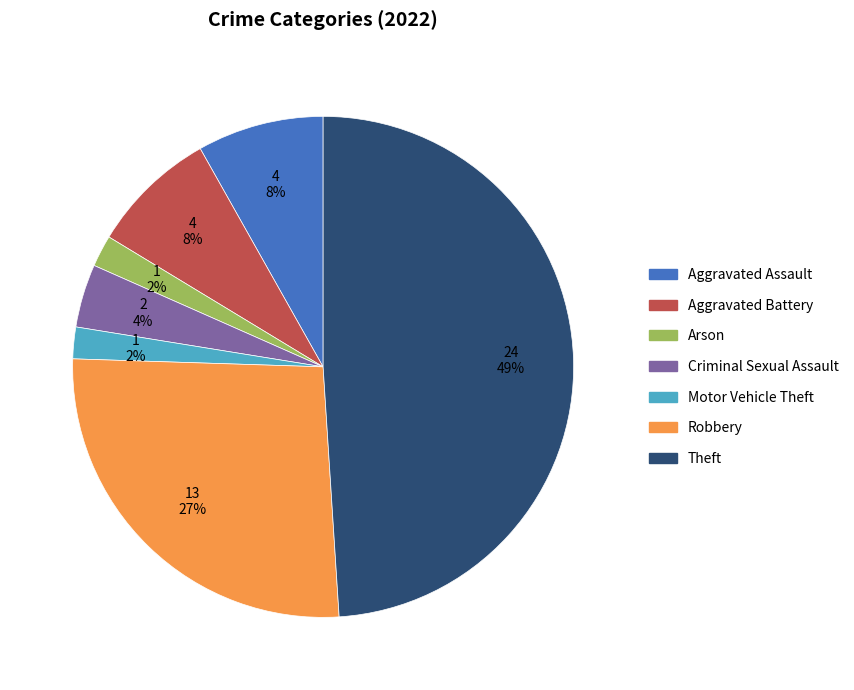

To the nearest percent, what is the average slice percentage?

14%